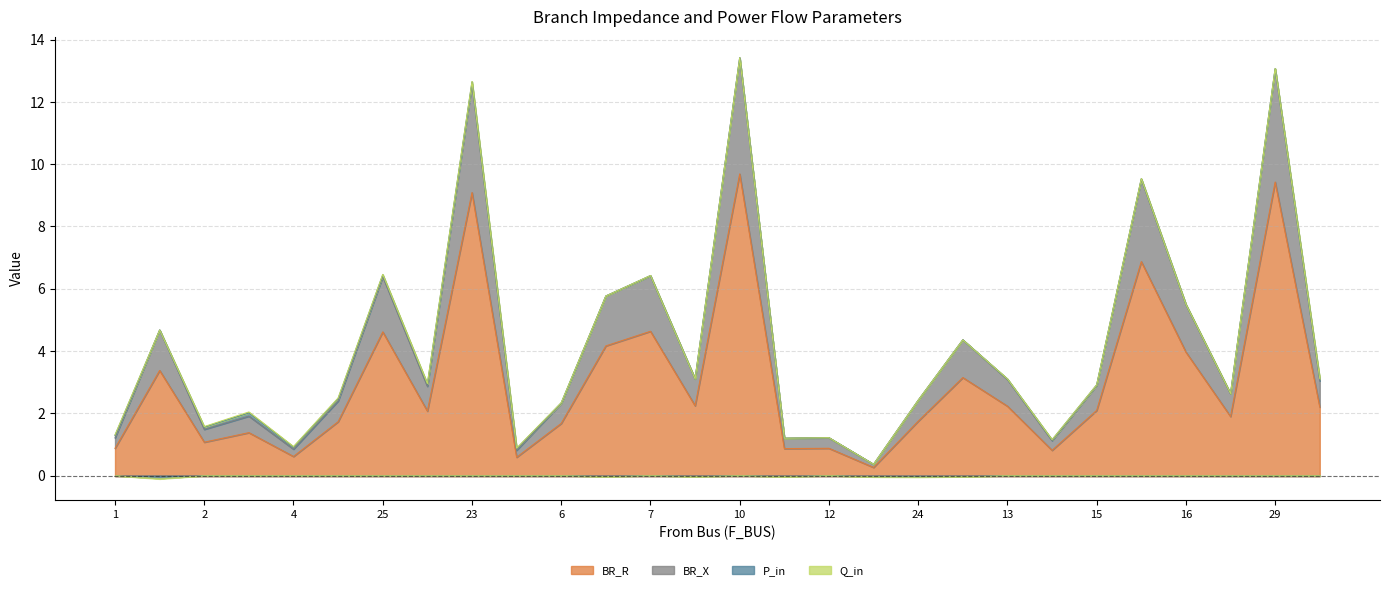

What is the sum of all BR_R values?

84.2